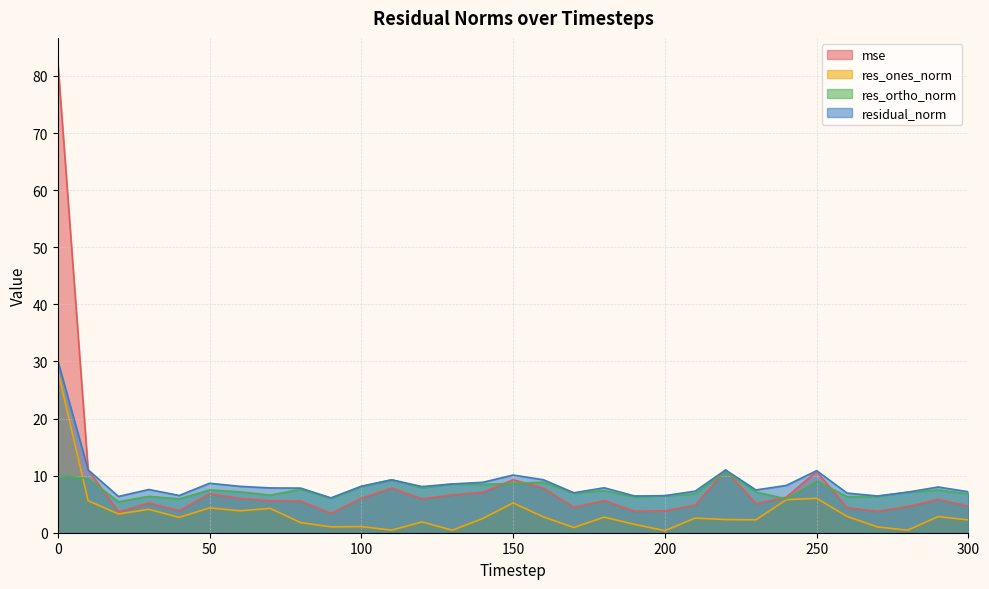

Rank the series by their maximum value, from lowest to highest.

res_ortho_norm, res_ones_norm, residual_norm, mse